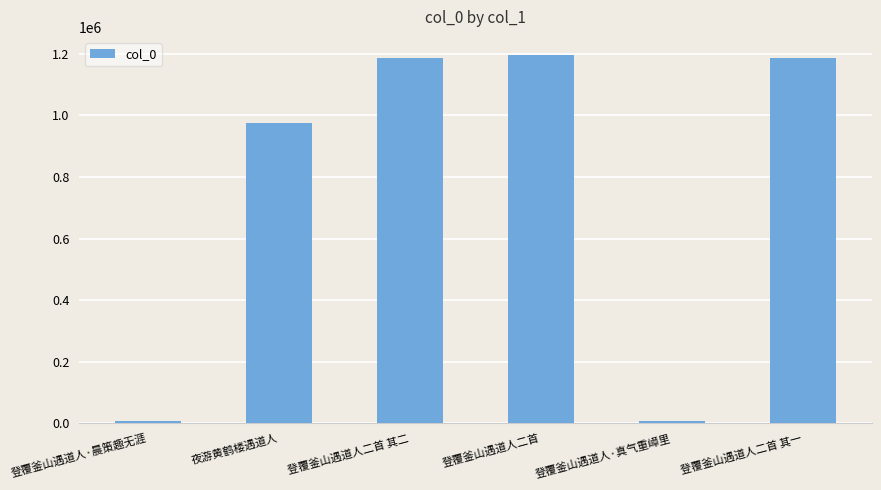

Does the chart contain stacked bars?

No